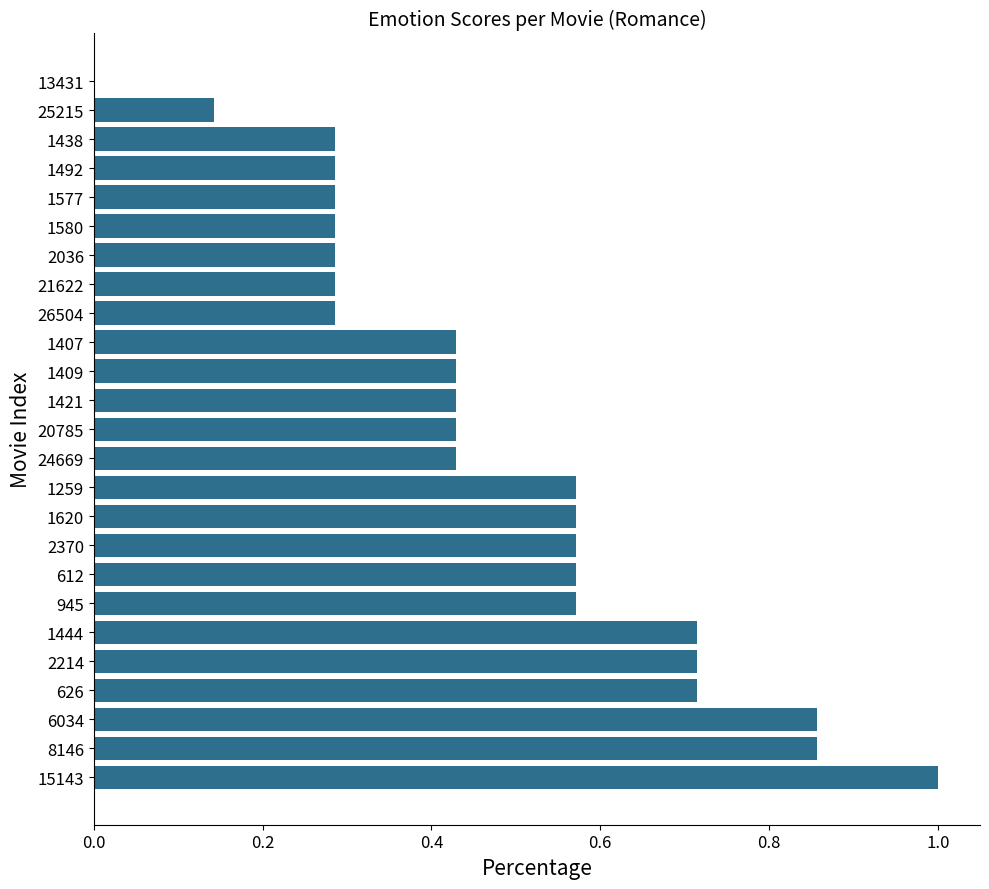

What is the sum of all values?

12.0